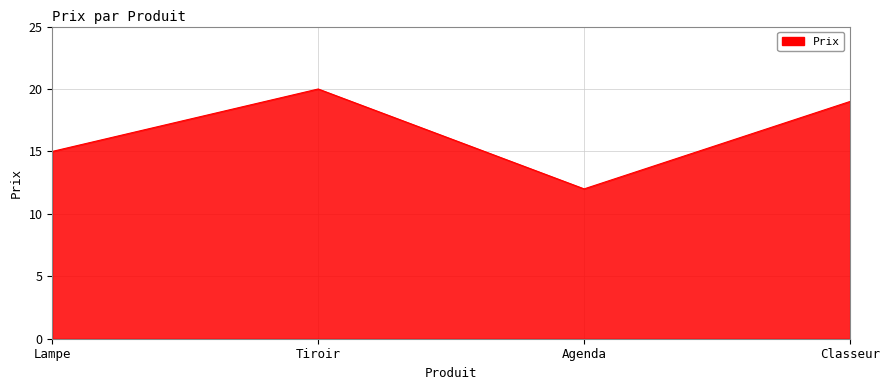

Count the number of categories in the chart.

4